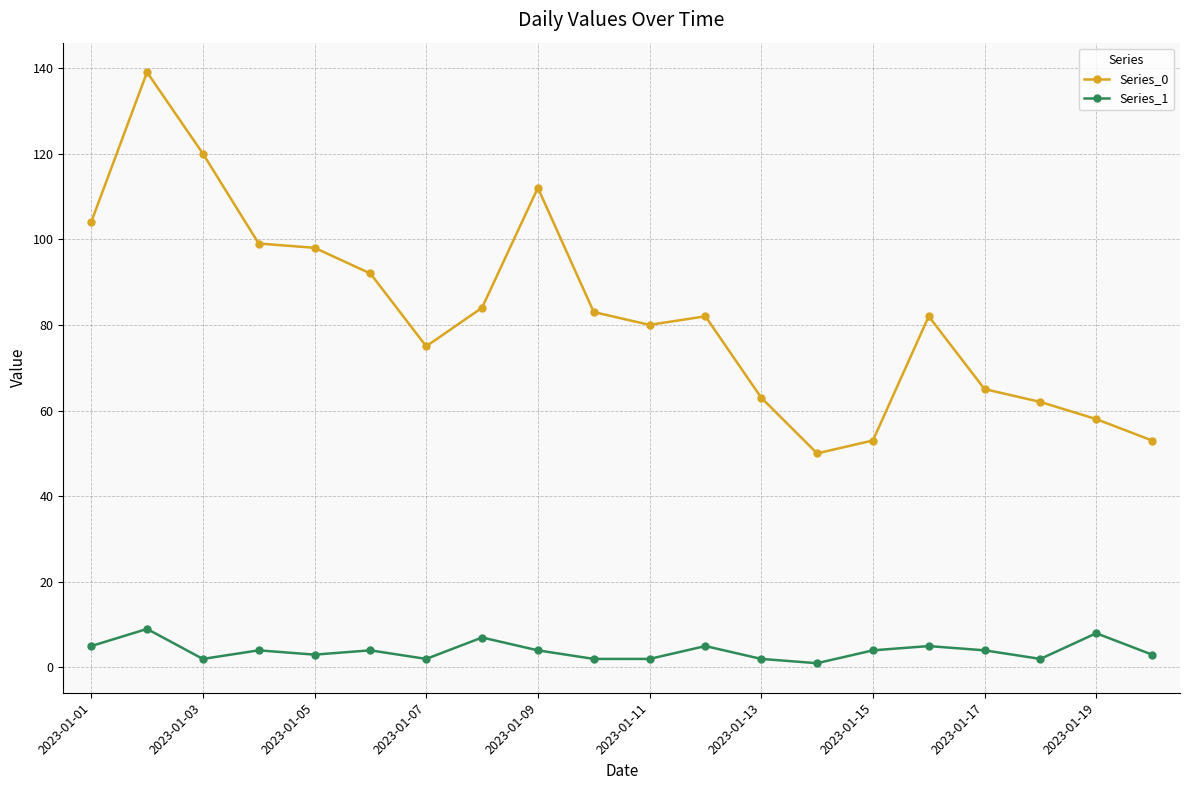

Which series has the widest spread of values?

Series_0